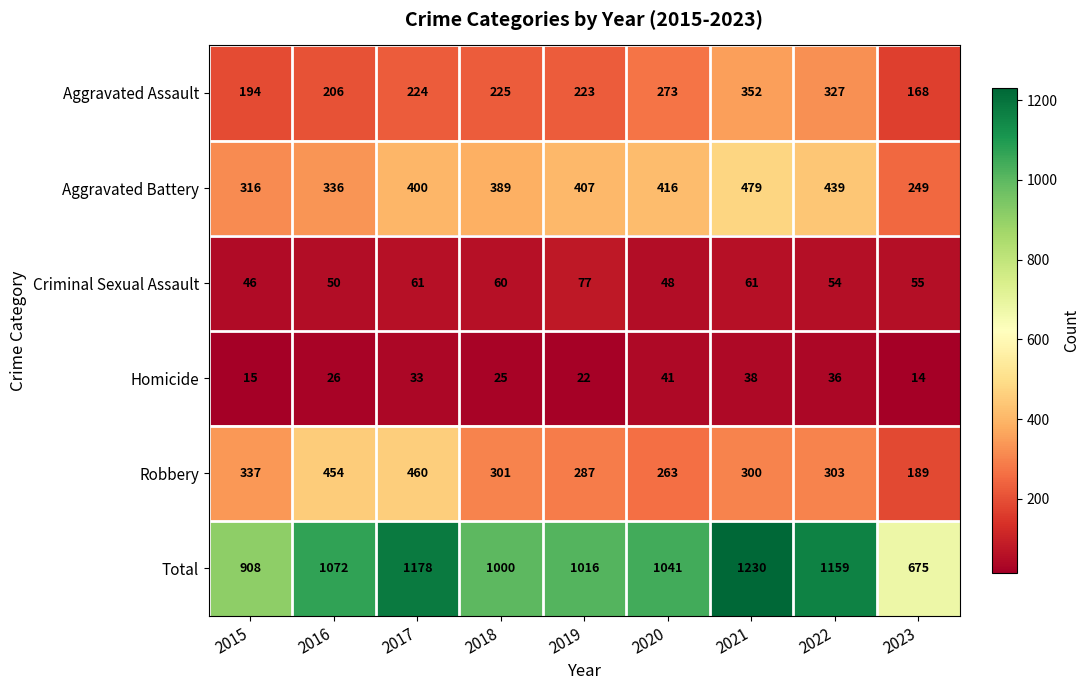

What is the average value of the Homicide series?

28